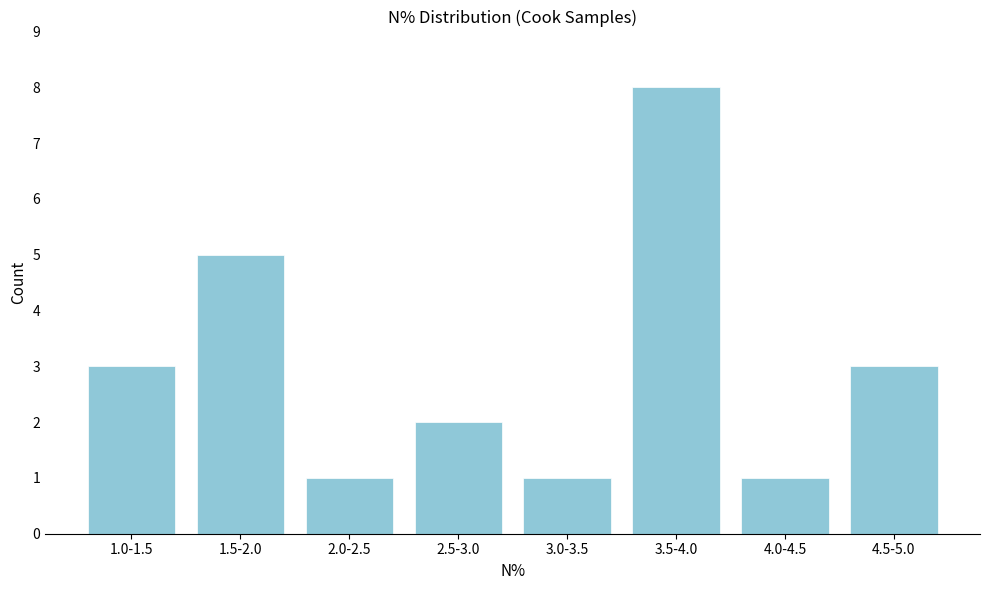

Reading right to left, transcribe all the data shown in this chart.

3	1	8	1	2	1	5	3